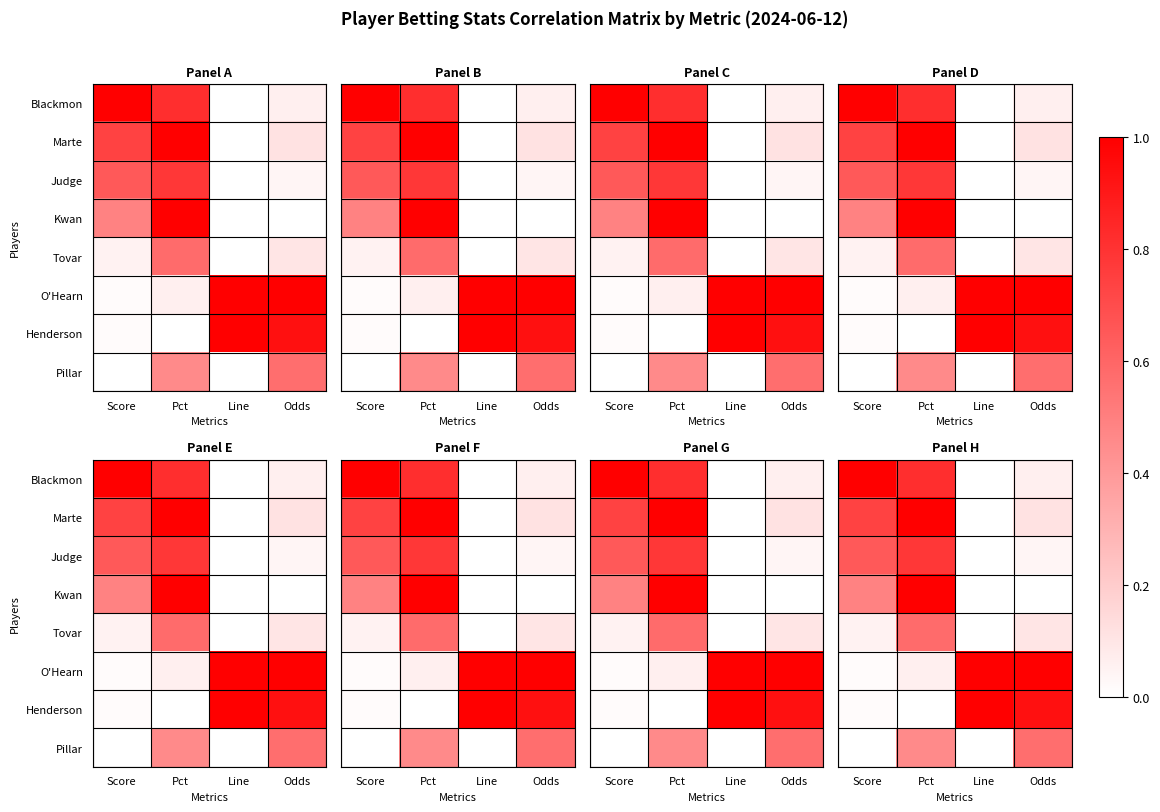

How many values in the Tovar series exceed 0?

3